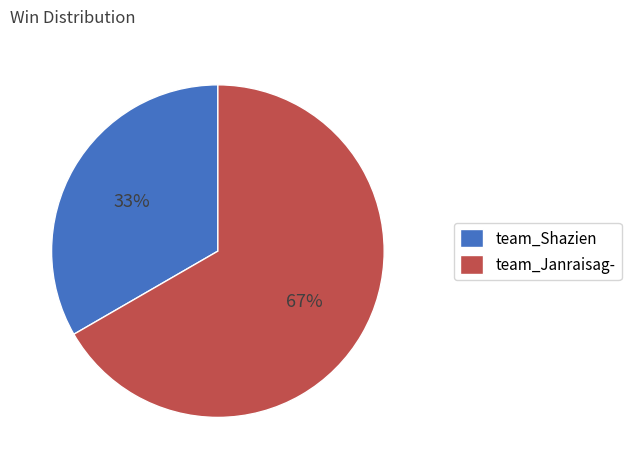

What is the largest slice in the pie chart?

team_Janraisag-